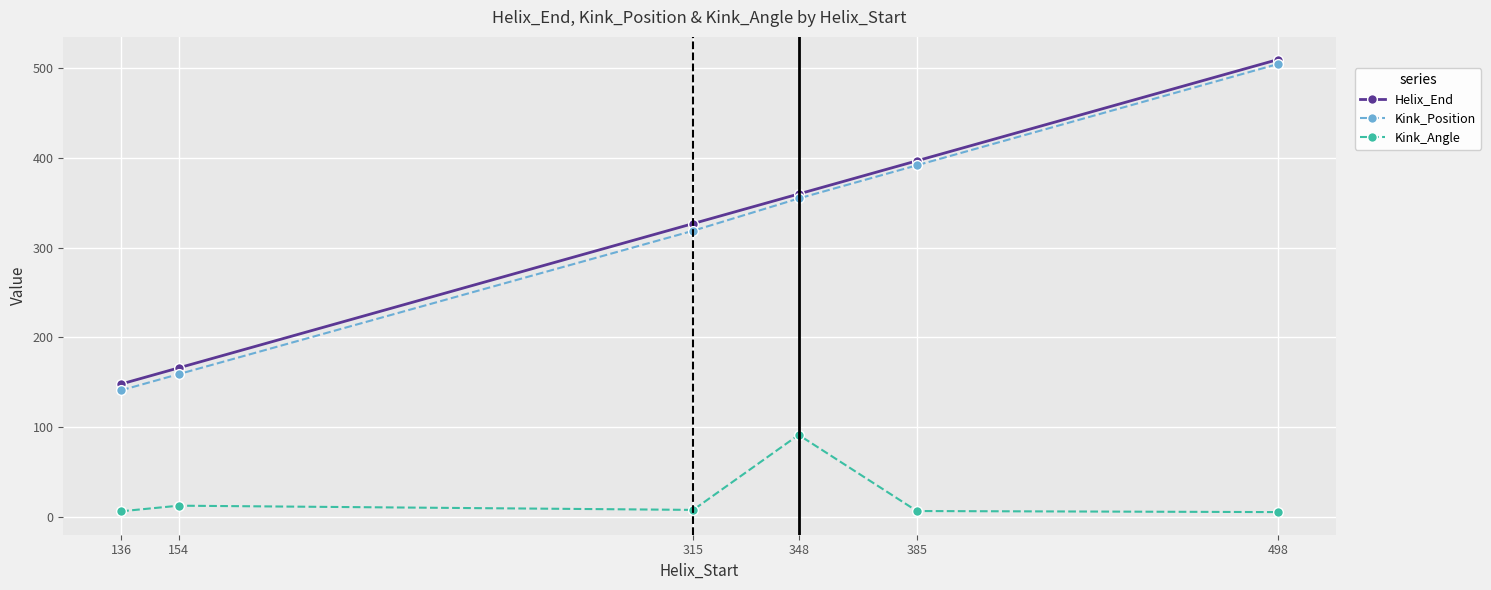

At how many categories does at least one series exceed 82?

6